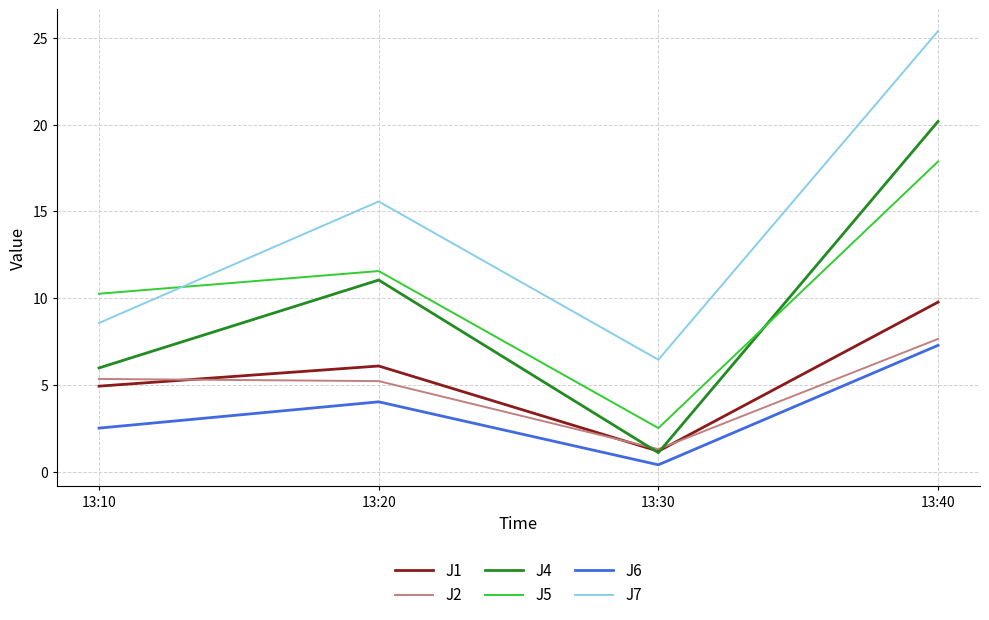

Where is the first local minimum for J7?

13:30